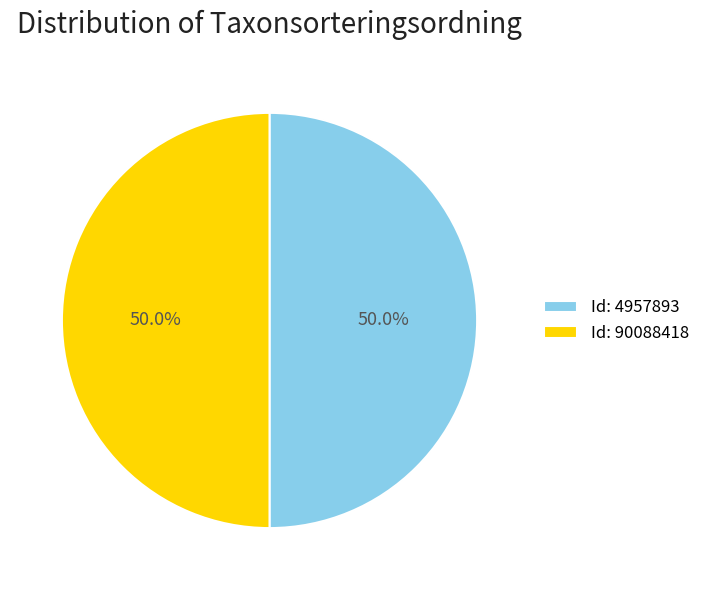

How many segments does this pie chart have?

2